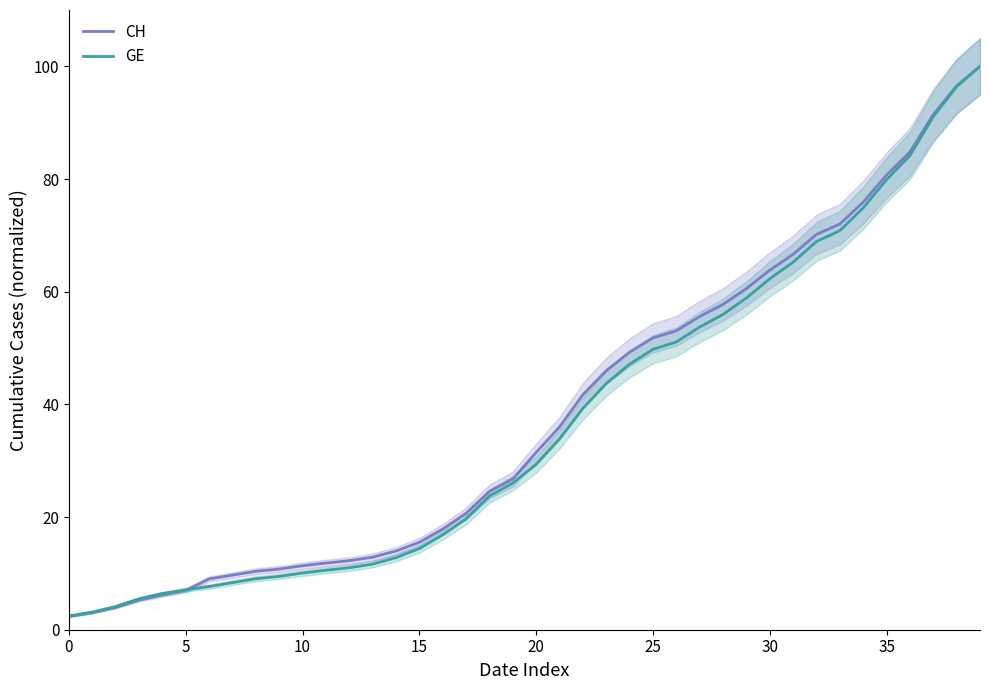

What are all the series names shown in the legend?

CH, GE